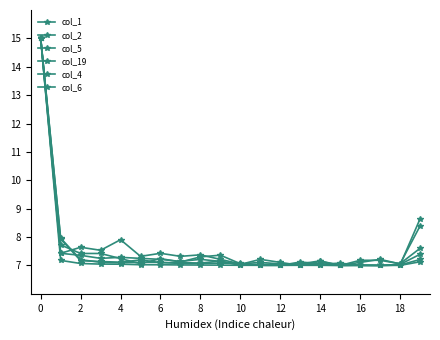

Rank the series by their maximum value, from highest to lowest.

col_1, col_2, col_5, col_19, col_4, col_6